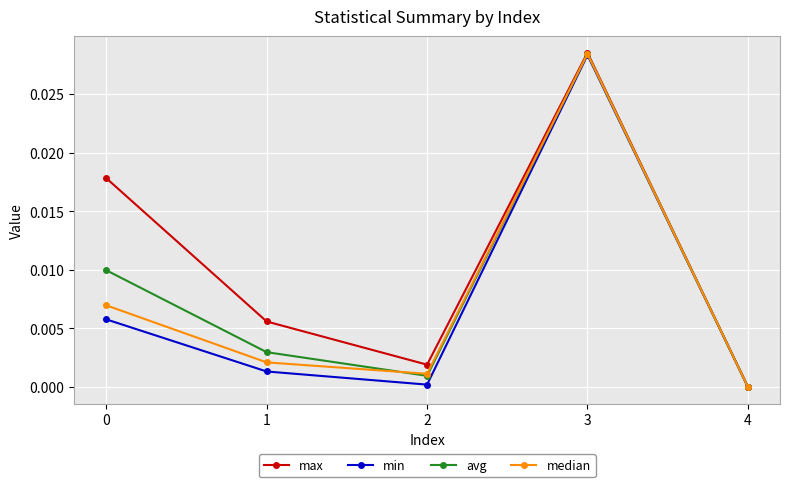

Which series has the widest spread of values?

max